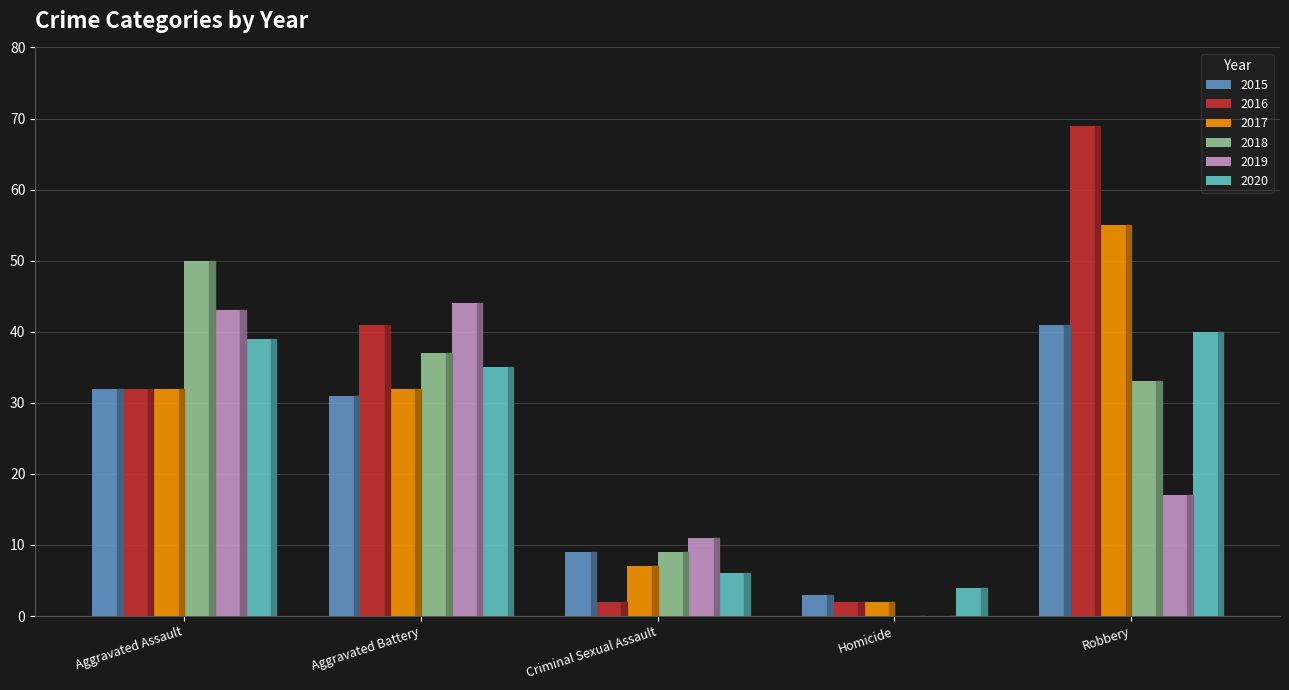

The 2016 series shows 2 at Homicide. True or false?

True